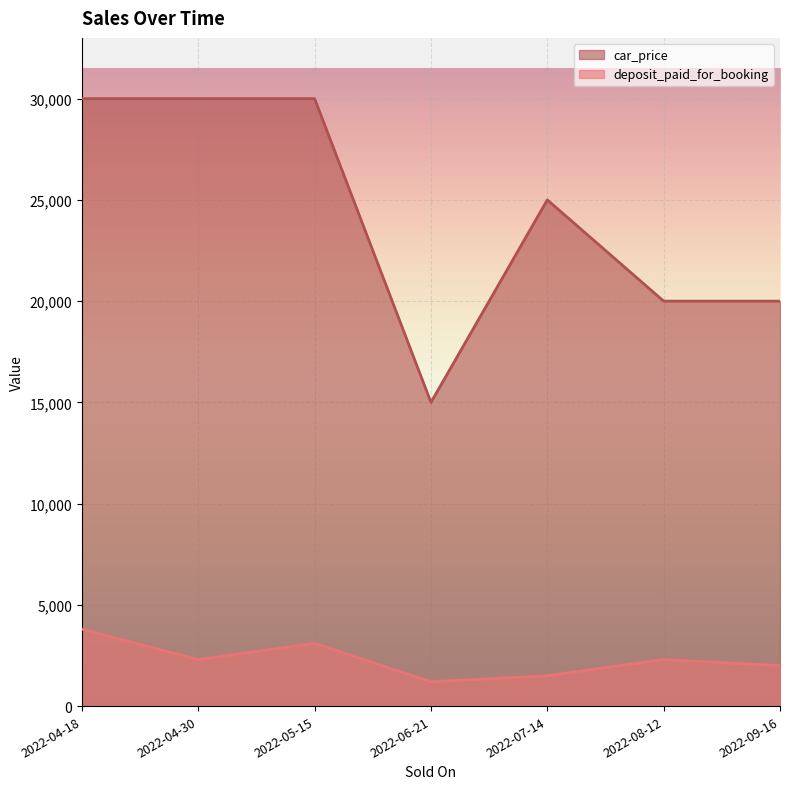

True or false: car_price and deposit_paid_for_booking cross at least once.

False